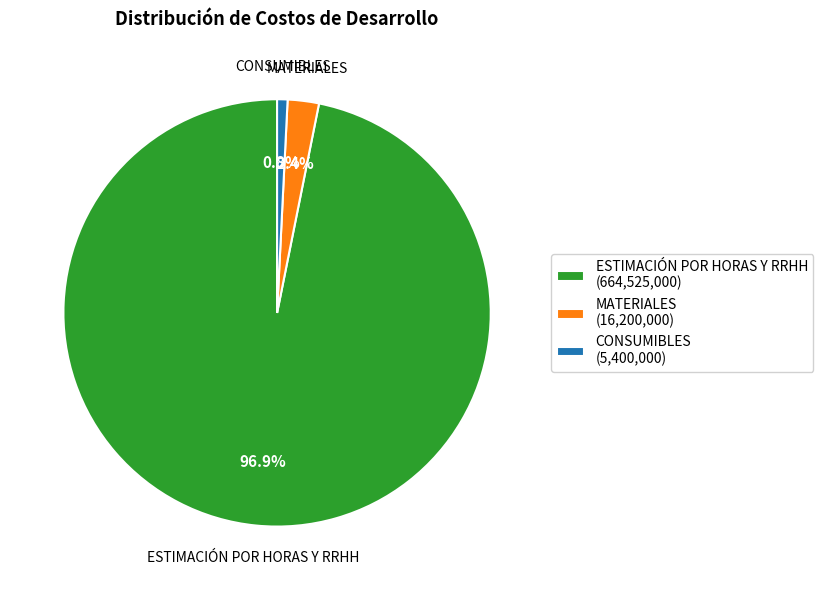

Combined, do ESTIMACIÓN POR HORAS Y RRHH and MATERIALES account for over 50%?

Yes